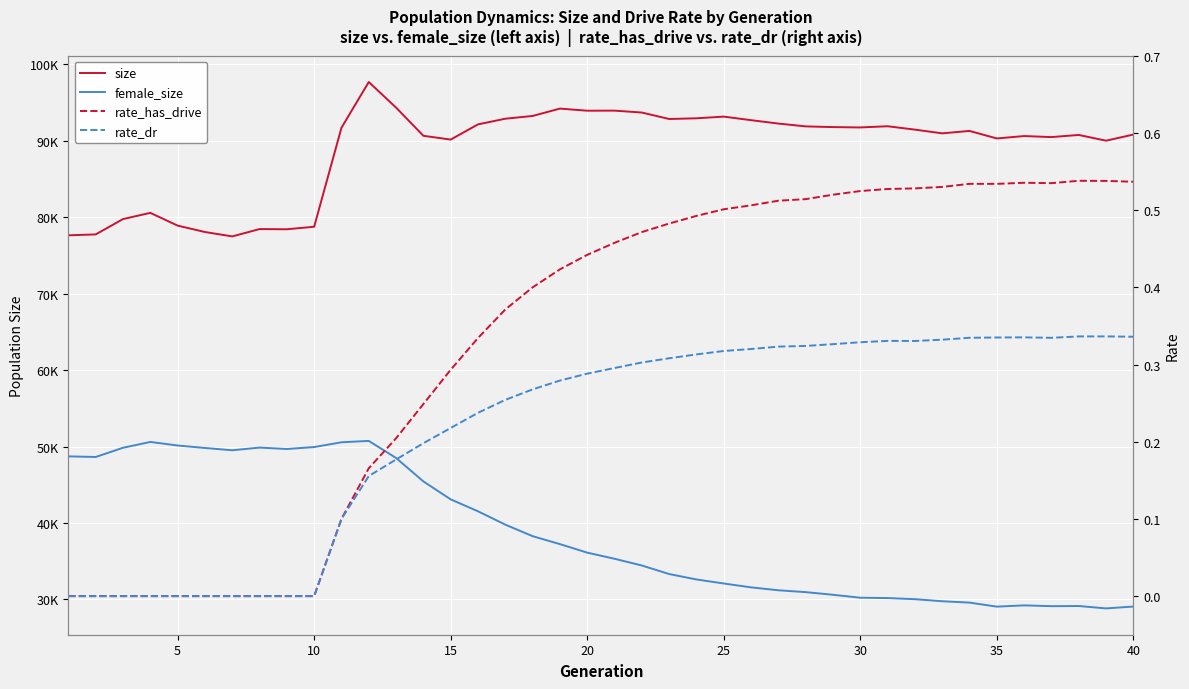

Rank the series by their maximum value, from highest to lowest.

size, female_size, rate_has_drive, rate_dr